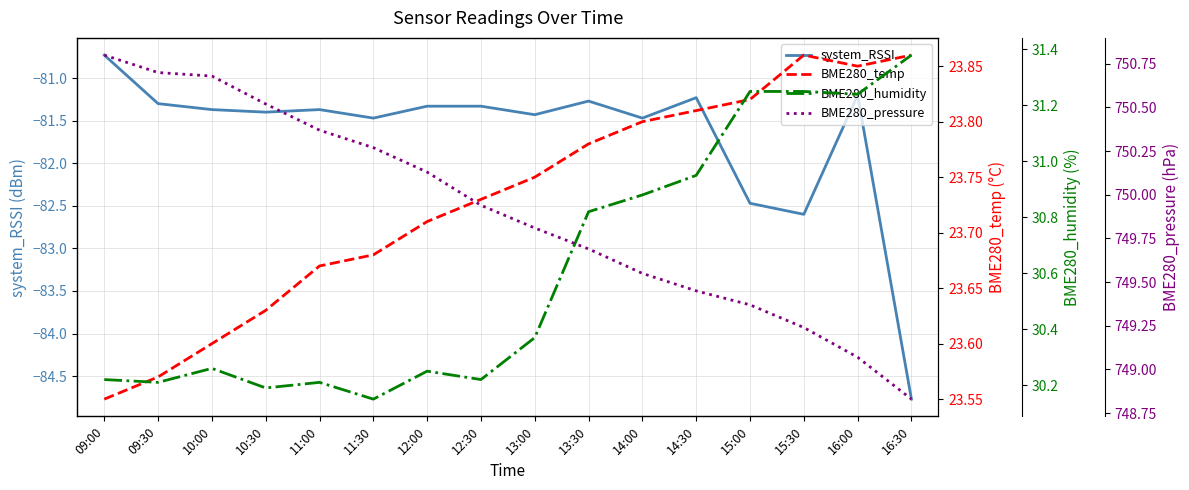

True or false: BME280_temp and BME280_pressure intersect in this chart.

False